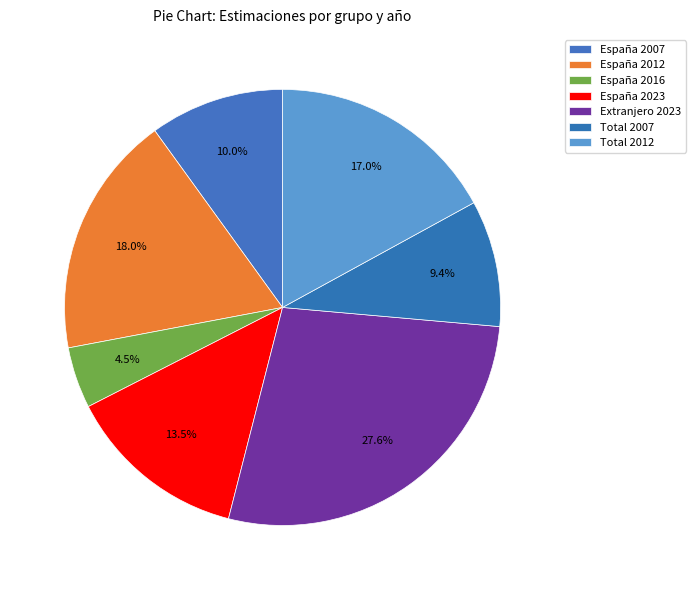

Count the number of slices in the pie.

7